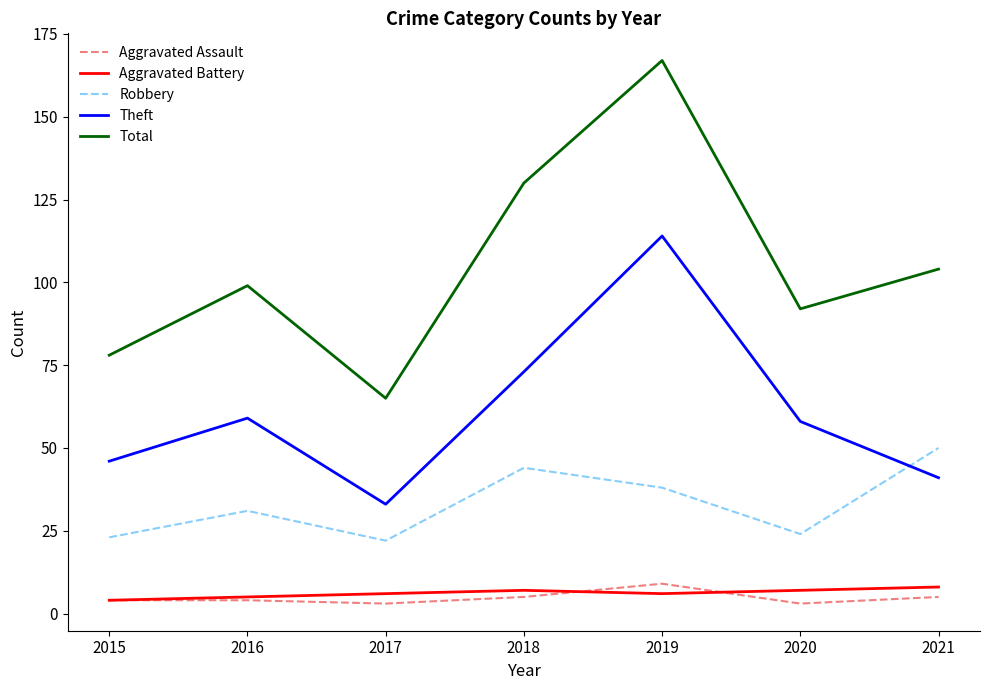

Reading left to right, what are all the values shown in this chart?

Aggravated Assault: 4	4	3	5	9	3	5
Aggravated Battery: 4	5	6	7	6	7	8
Robbery: 23	31	22	44	38	24	50
Theft: 46	59	33	73	114	58	41
Total: 78	99	65	130	167	92	104